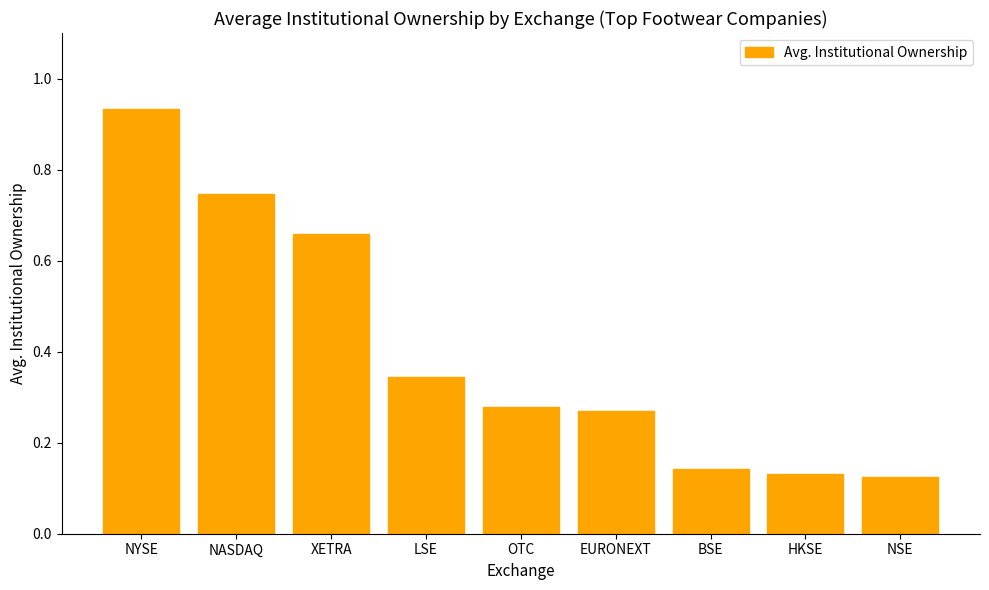

What position from the left is XETRA?

3